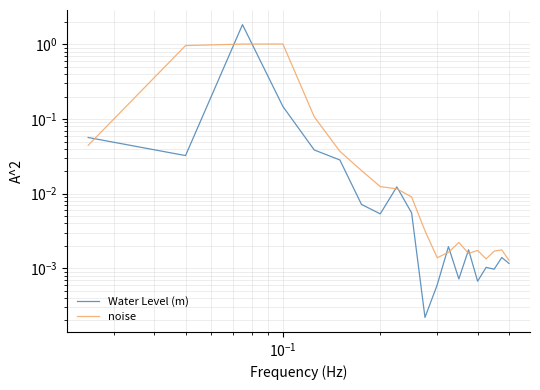

List the series in order of their peak value, highest first.

Water Level (m), noise